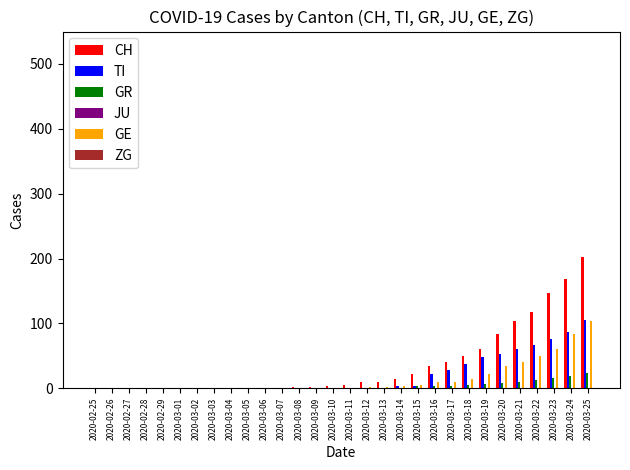

How many data points does each series have?

30